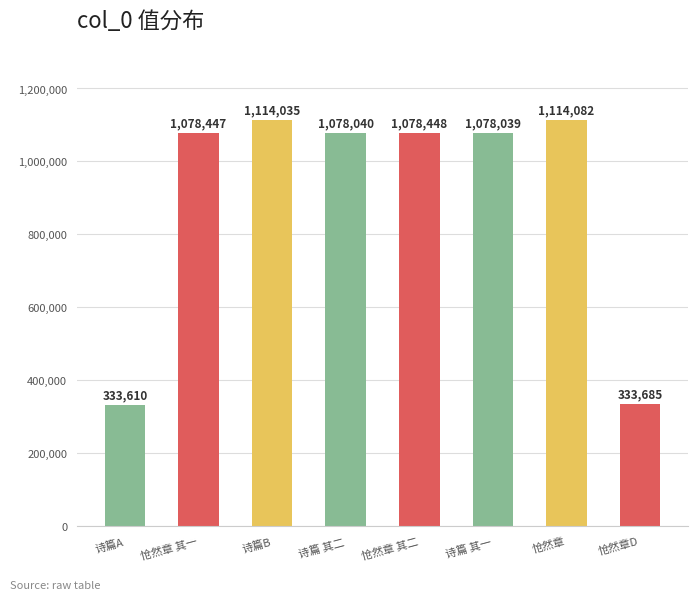

How many categories are shown in the chart?

8